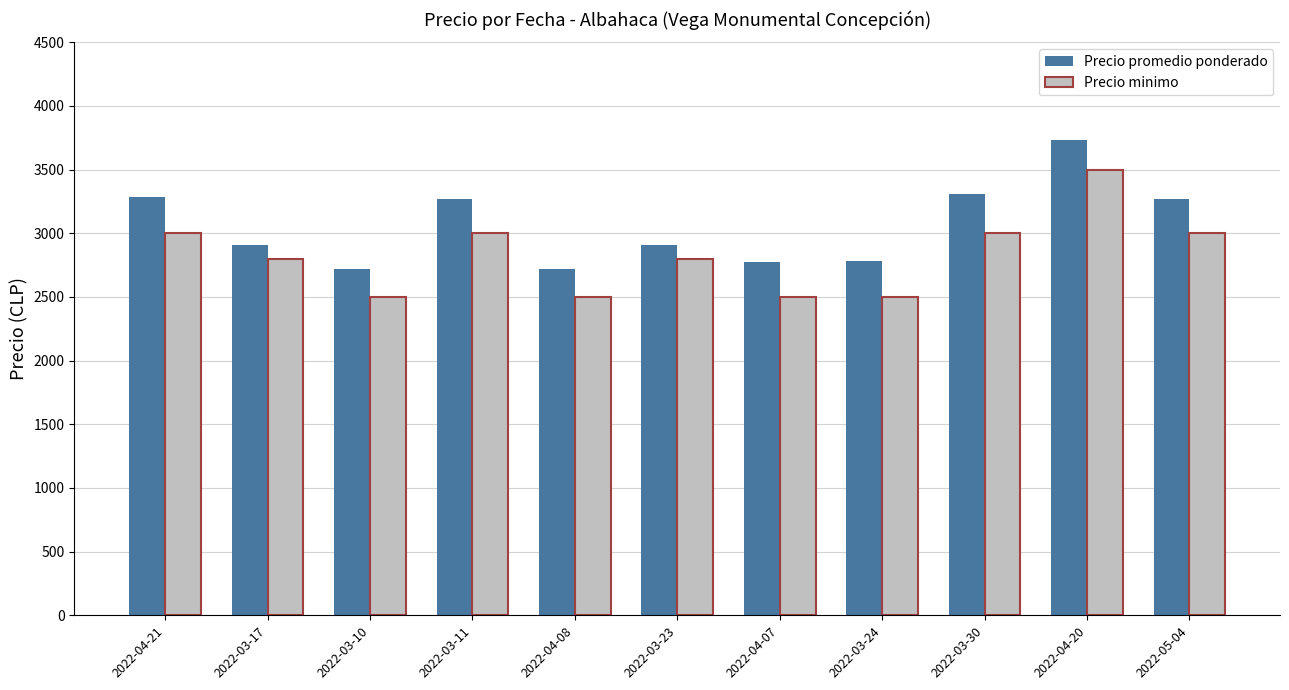

Between 2022-03-17 and 2022-03-24, which series saw the biggest shift?

Precio minimo